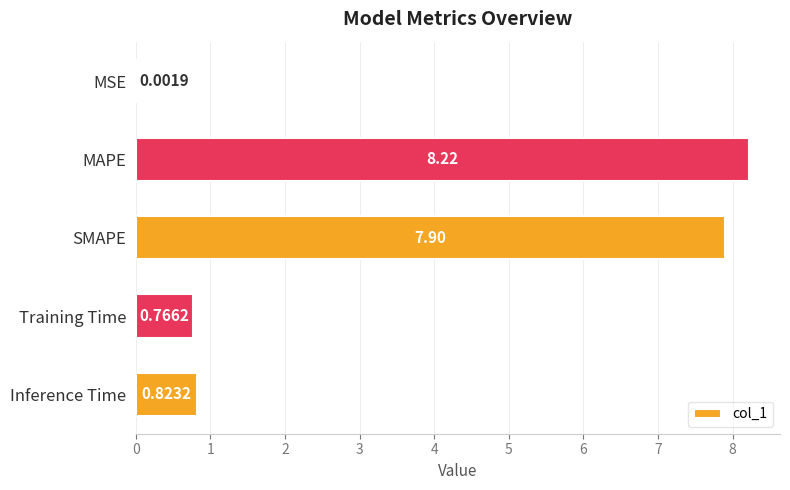

Between SMAPE and Inference Time, which is larger?

SMAPE